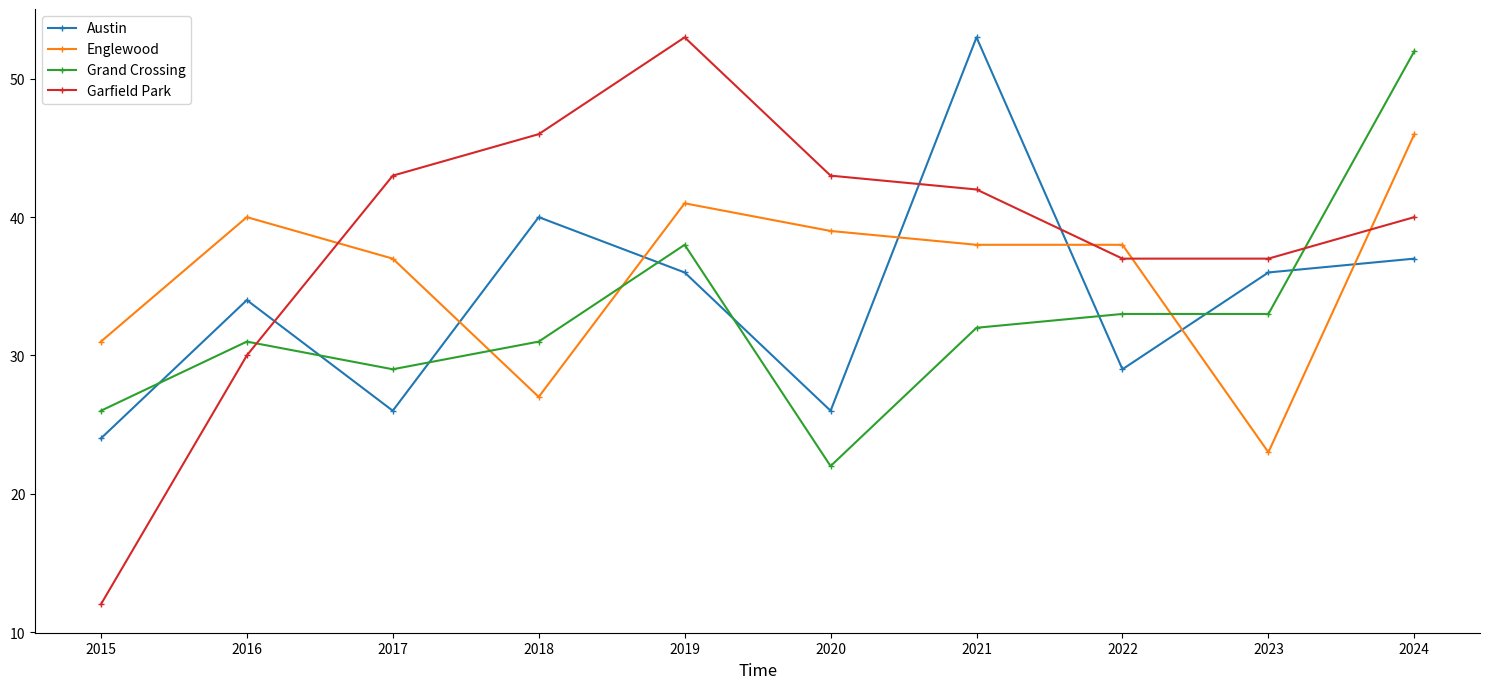

How many categories are shown in the chart?

10